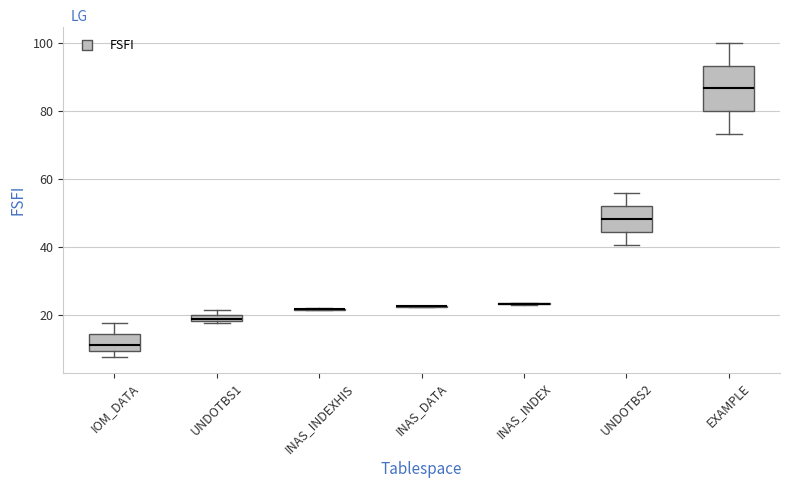

Which box is the tallest, from its lower edge to its upper edge?

EXAMPLE